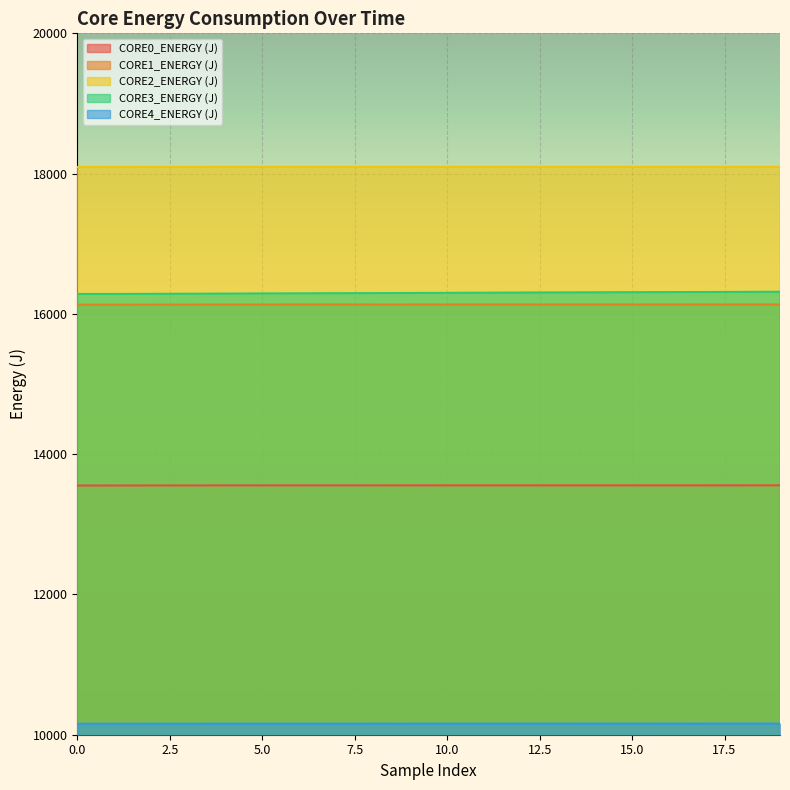

What is the difference between the CORE1_ENERGY (J) values at 199 and 199?

0.1